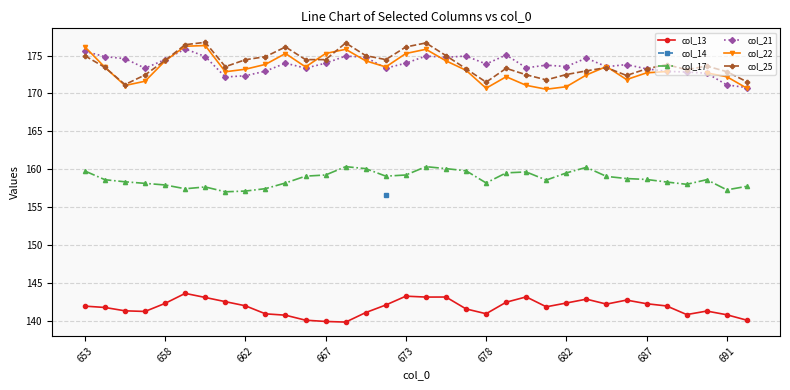

True or false: col_21 has a value of 174.0 at 673.

True